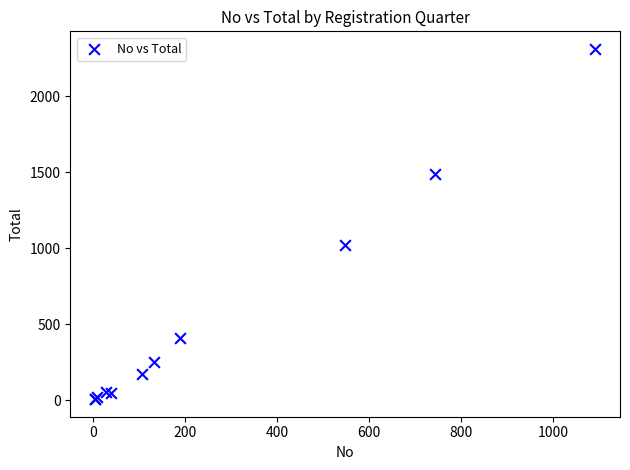

What Y value in the scatter plot is closest to 1160?

1021